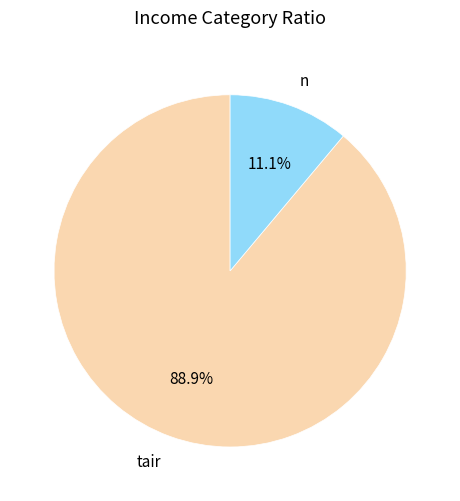

Count the number of slices in the pie.

2